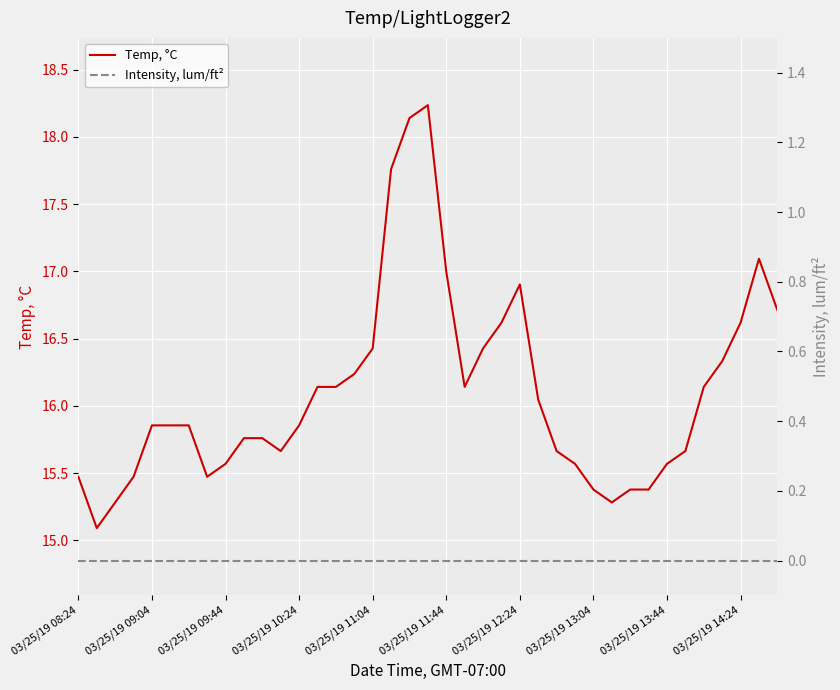

True or false: Temp, °C has a value of 4.0 at 03/25/19 14:24.

False